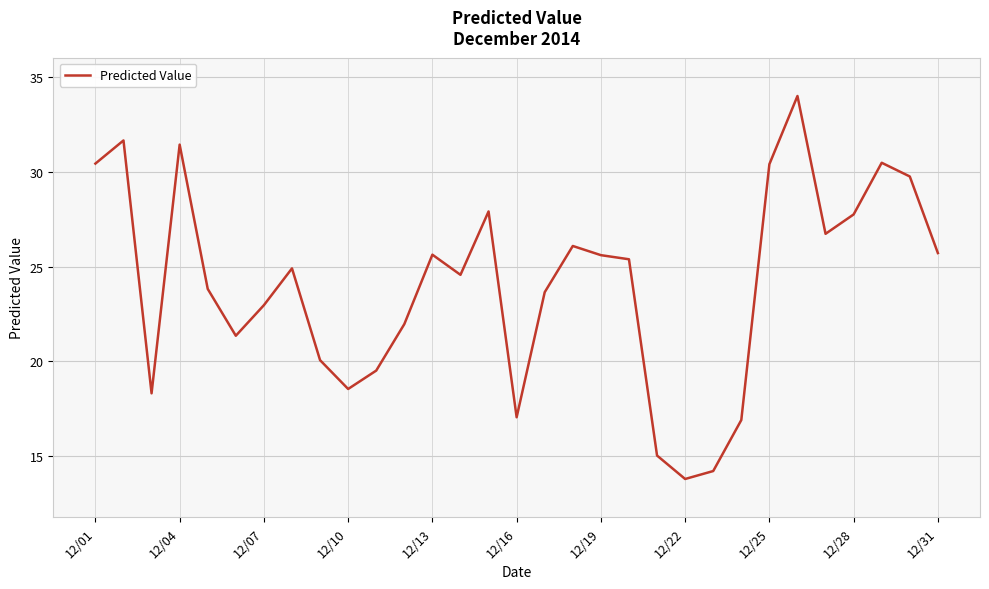

Does the chart display data point markers on the line(s)?

No